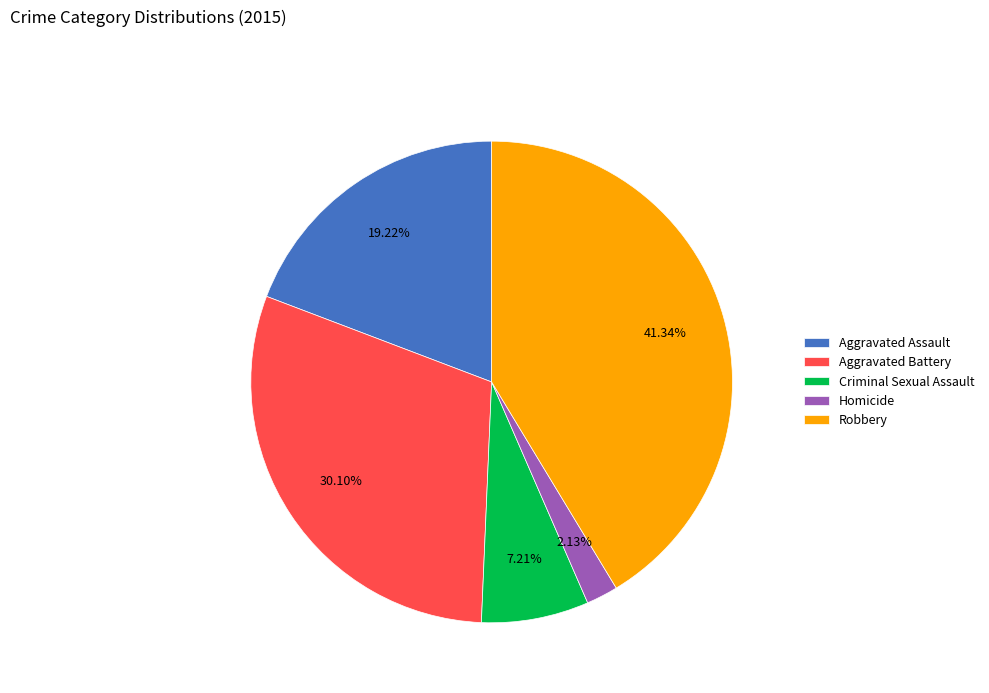

Rank the categories by value from highest to lowest.

Robbery, Aggravated Battery, Aggravated Assault, Criminal Sexual Assault, Homicide